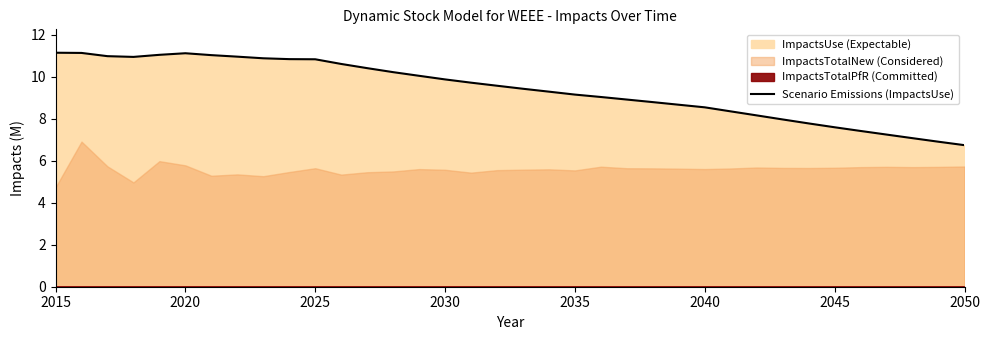

True or false: Scenario Emissions (ImpactsUse) has a value of 5.1 at 2045.

False